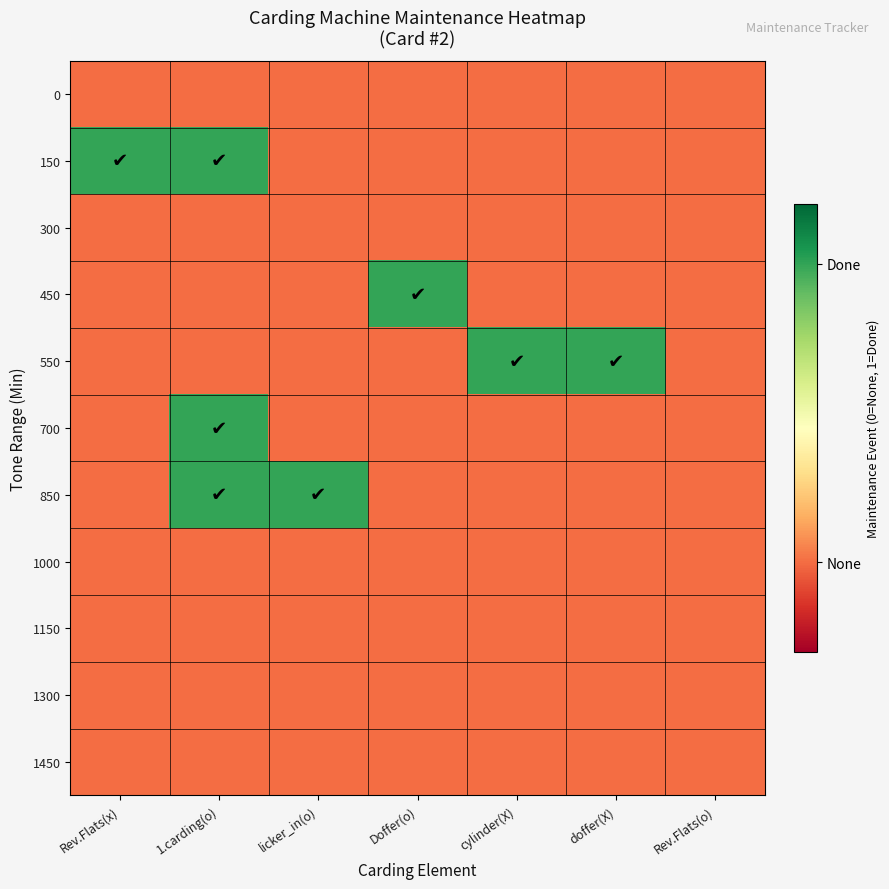

Which category has the highest value across all series?

Rev.Flats(x)